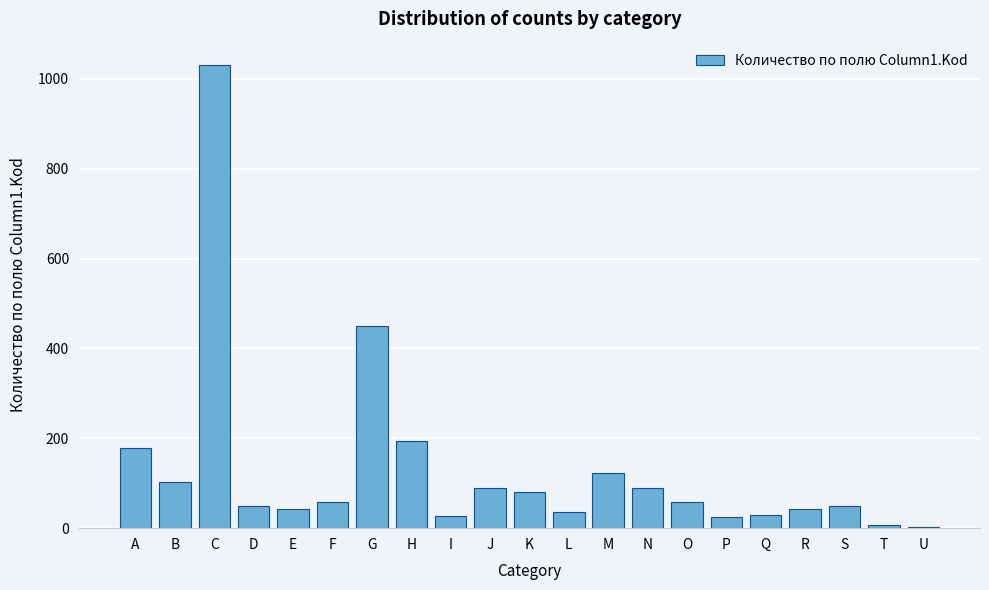

What is the change in value from I to S?

+22